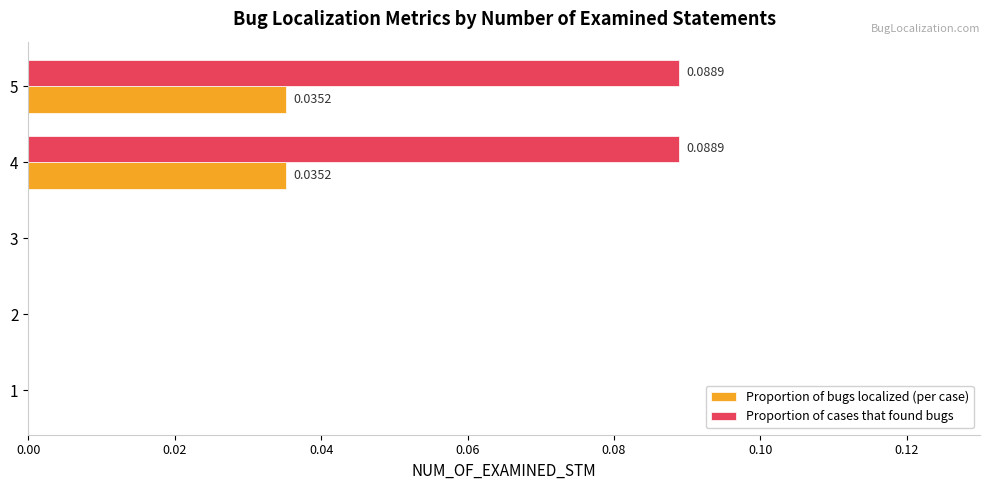

Between 1 and 4, which series saw the biggest shift?

Proportion of cases that found bugs